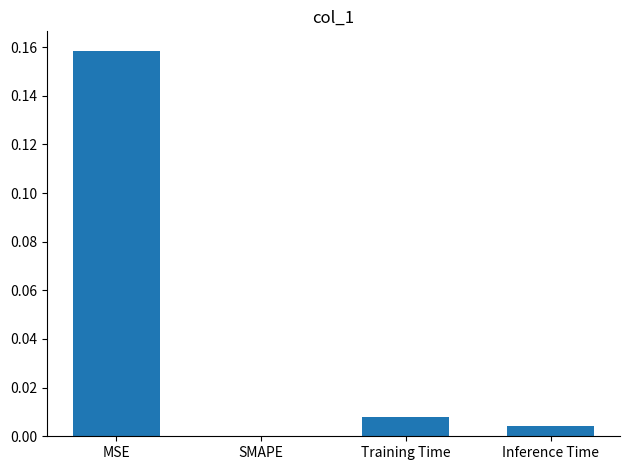

Which has a higher value, Inference Time or SMAPE?

Inference Time